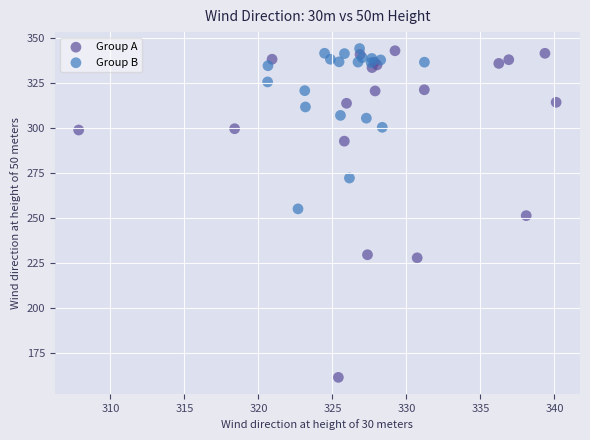

What are all the series names shown in the legend?

Group A, Group B